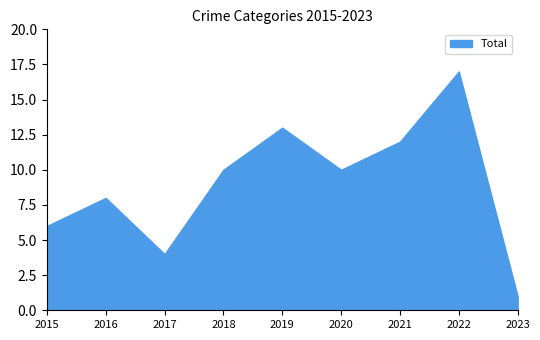

The value of Total at 2021 is 17. True or false?

False